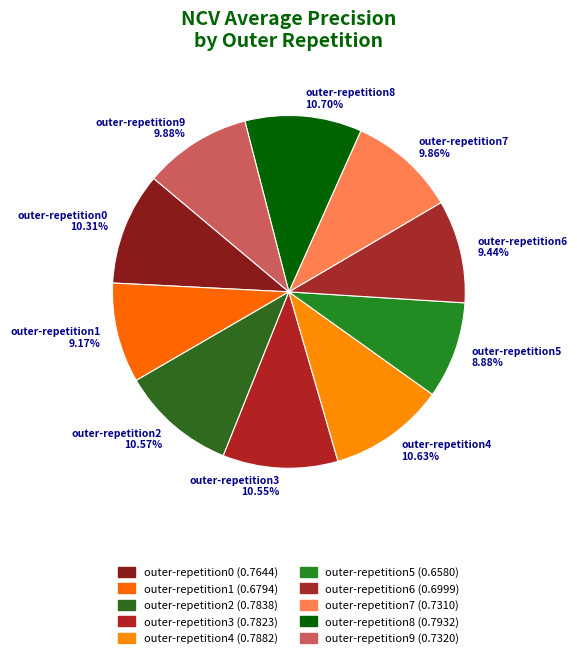

To the nearest percent, what percentage of the pie is outer-repetition1?

9%